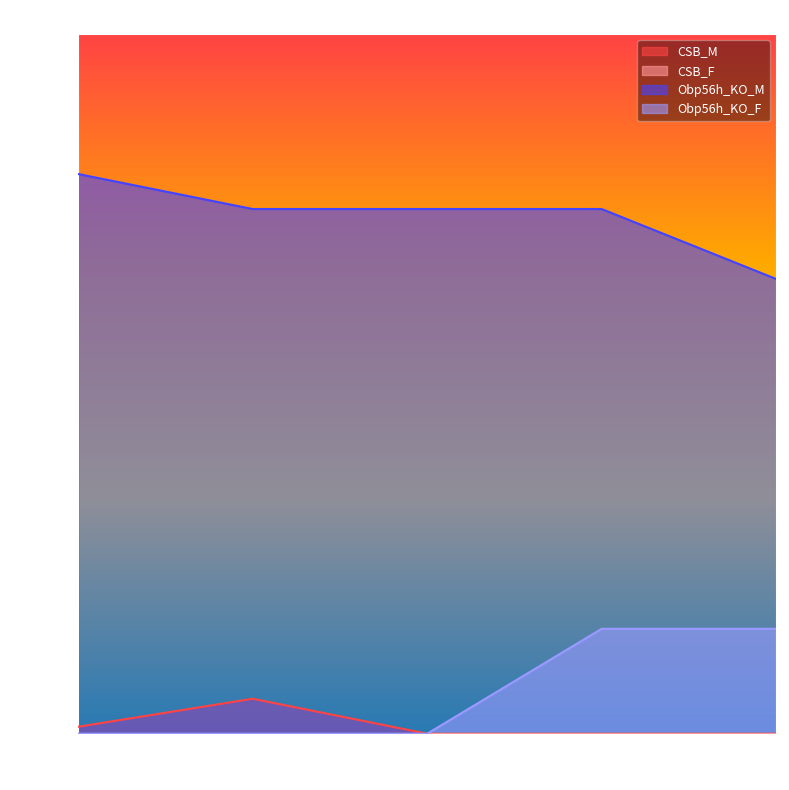

What is the difference between the highest and lowest values at 5?

65